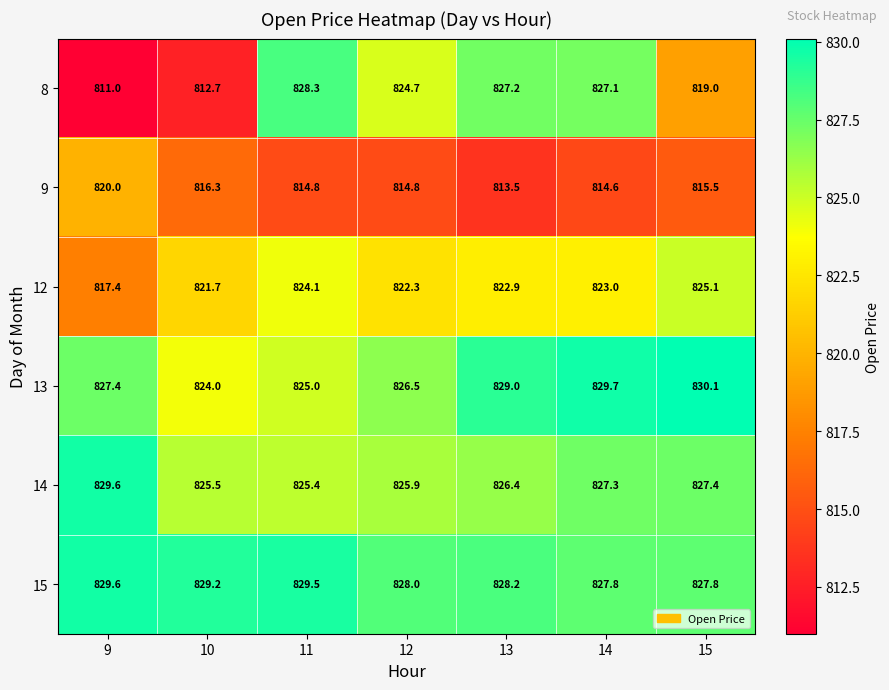

What is the difference between the 9 values at 13 and 12?

1.3